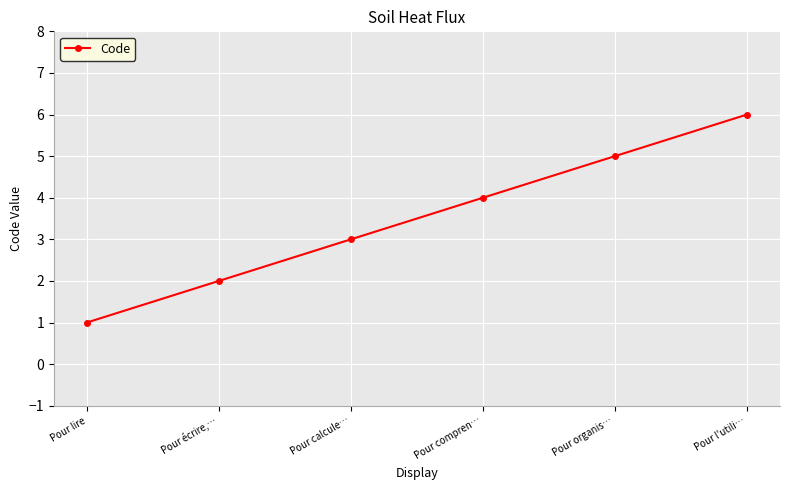

Is it true that the value at Pour l'utili… is 11?

False